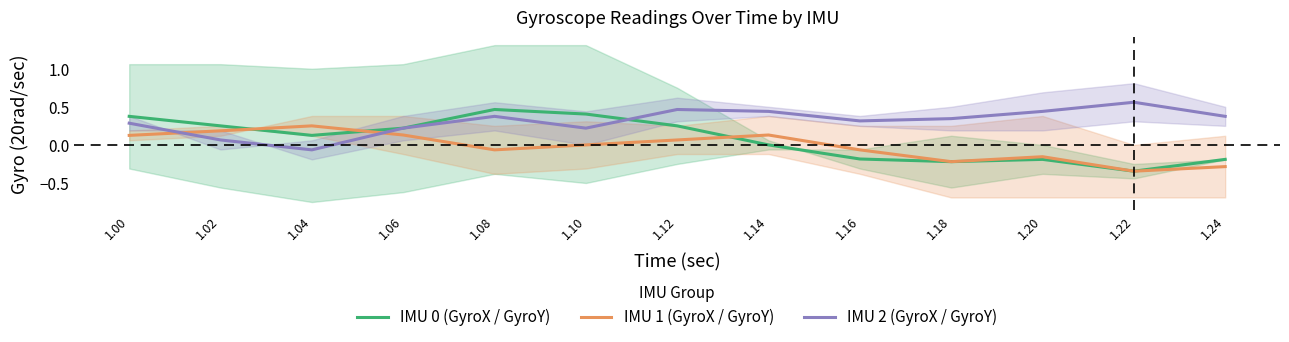

Is it true that IMU 2 (GyroX / GyroY) equals 0.1 at 1.06?

False